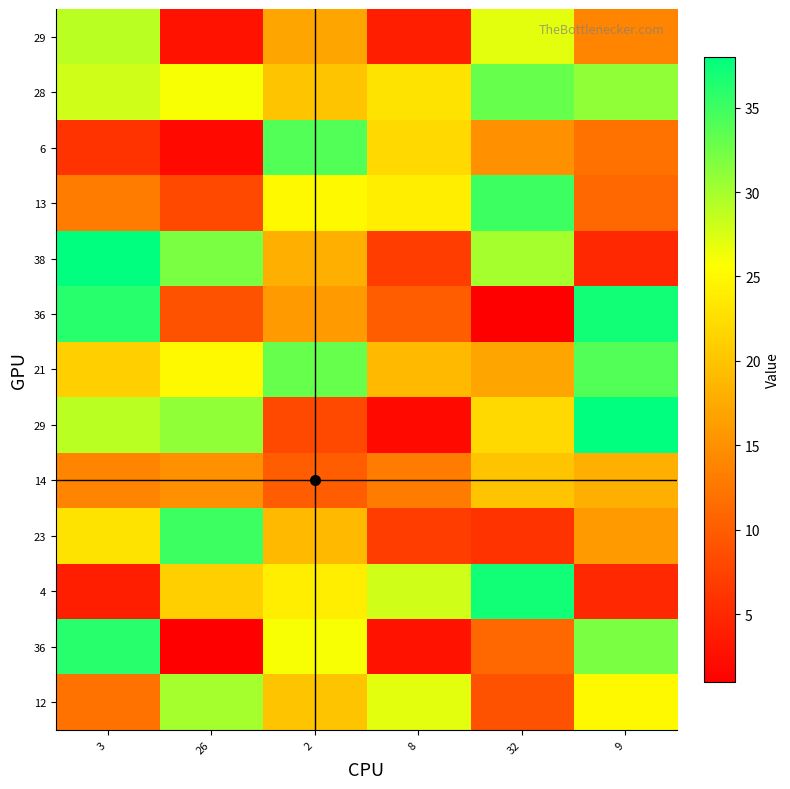

What is the total value across all series at 32?

263